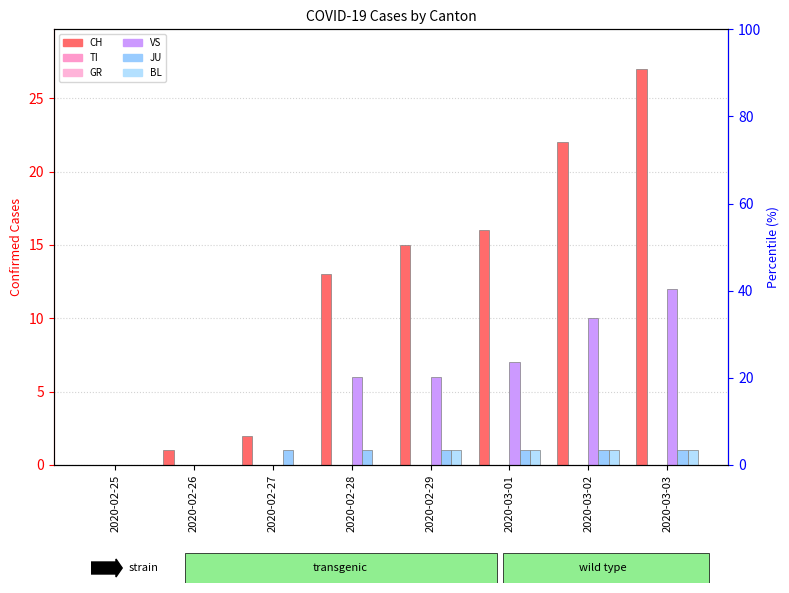

At which category does the chart reach its minimum across all series?

2020-02-25